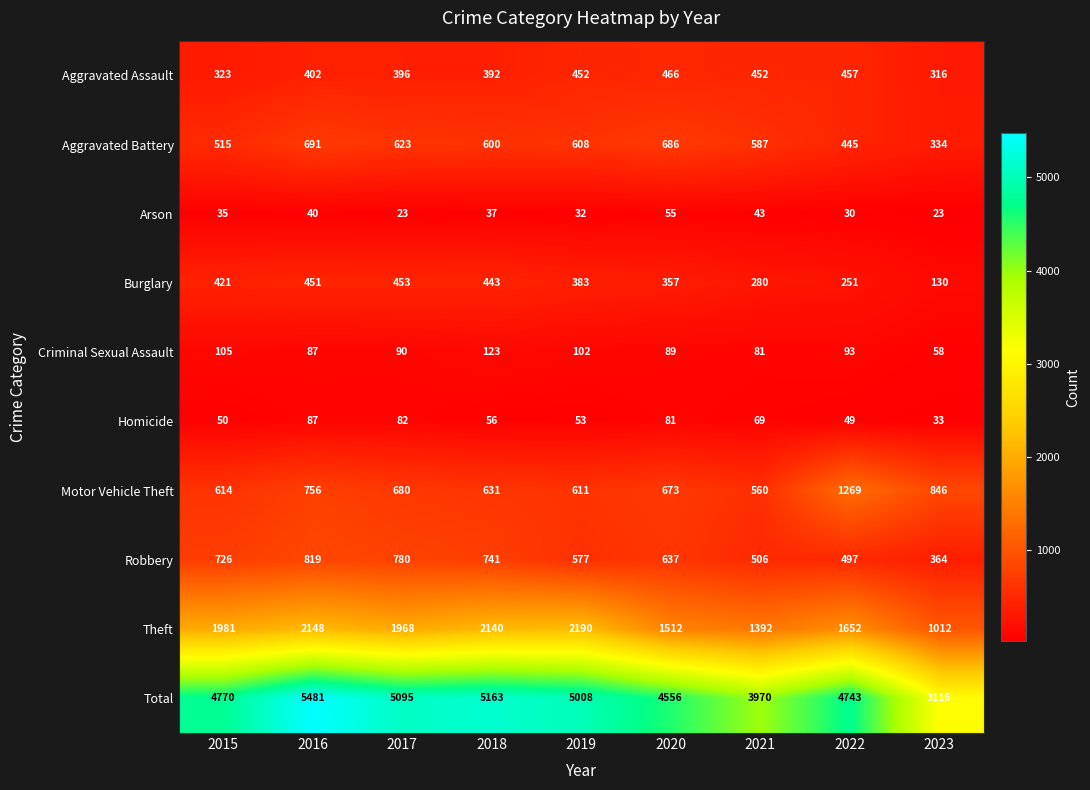

At 2023, list the series in order from smallest to largest.

Arson, Homicide, Criminal Sexual Assault, Burglary, Aggravated Assault, Aggravated Battery, Robbery, Motor Vehicle Theft, Theft, Total